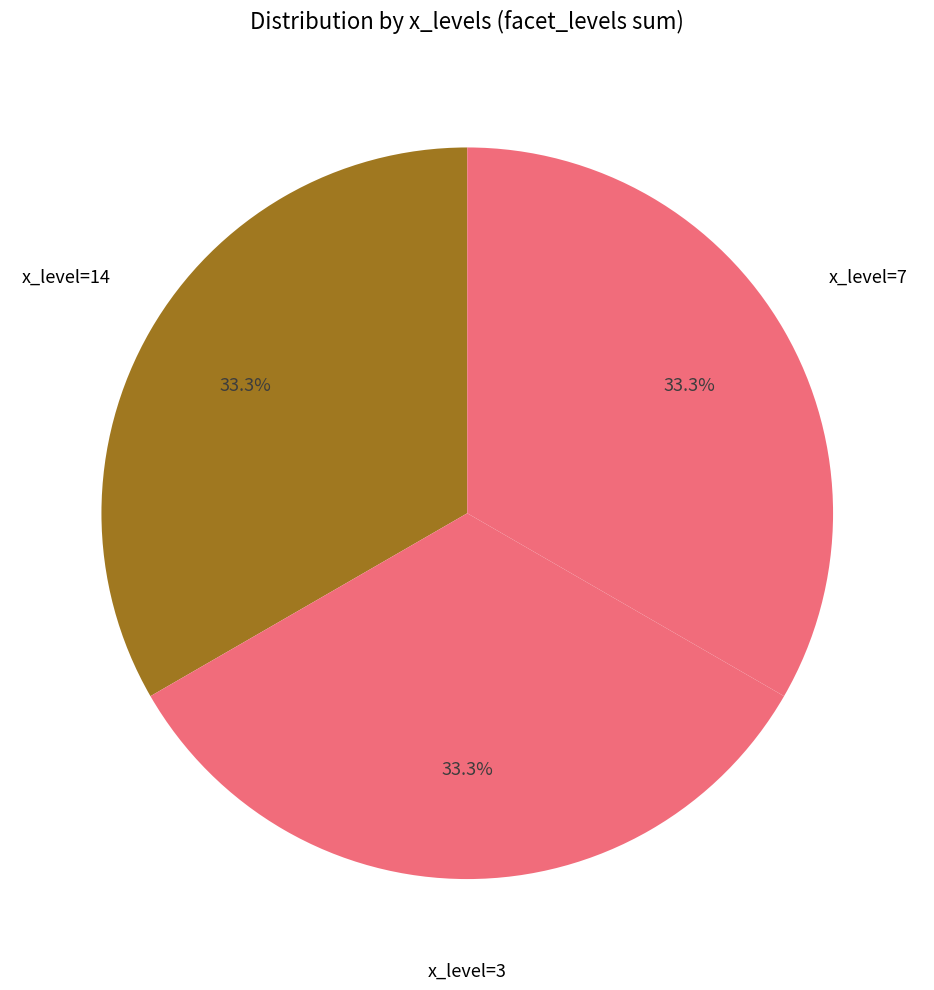

Count the number of slices in the pie.

3